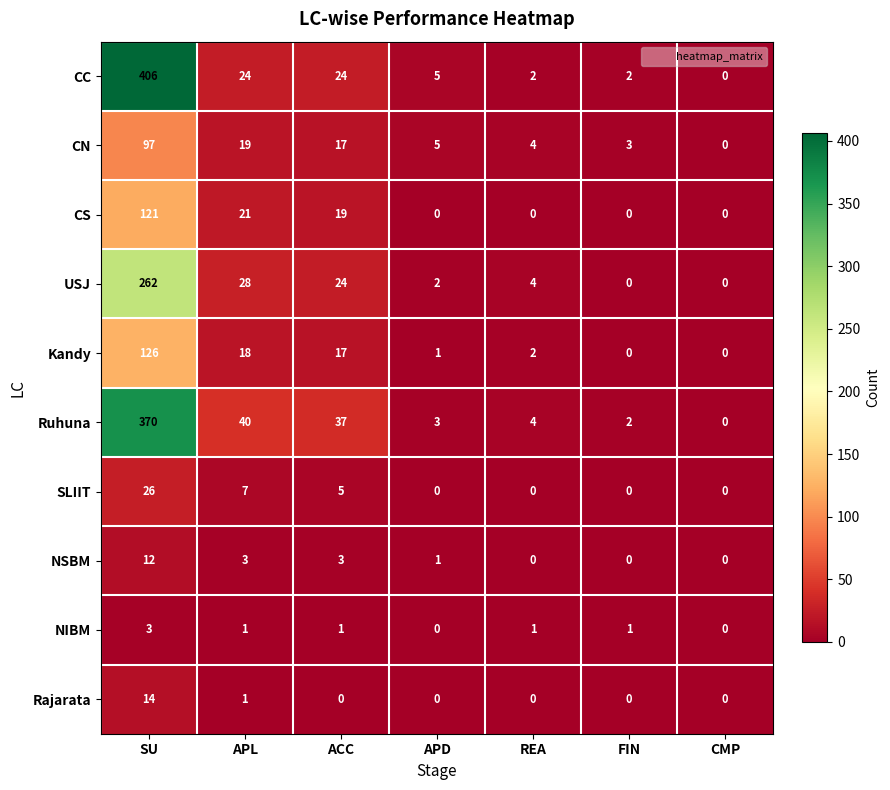

Which series changed the most between SU and CMP?

CC